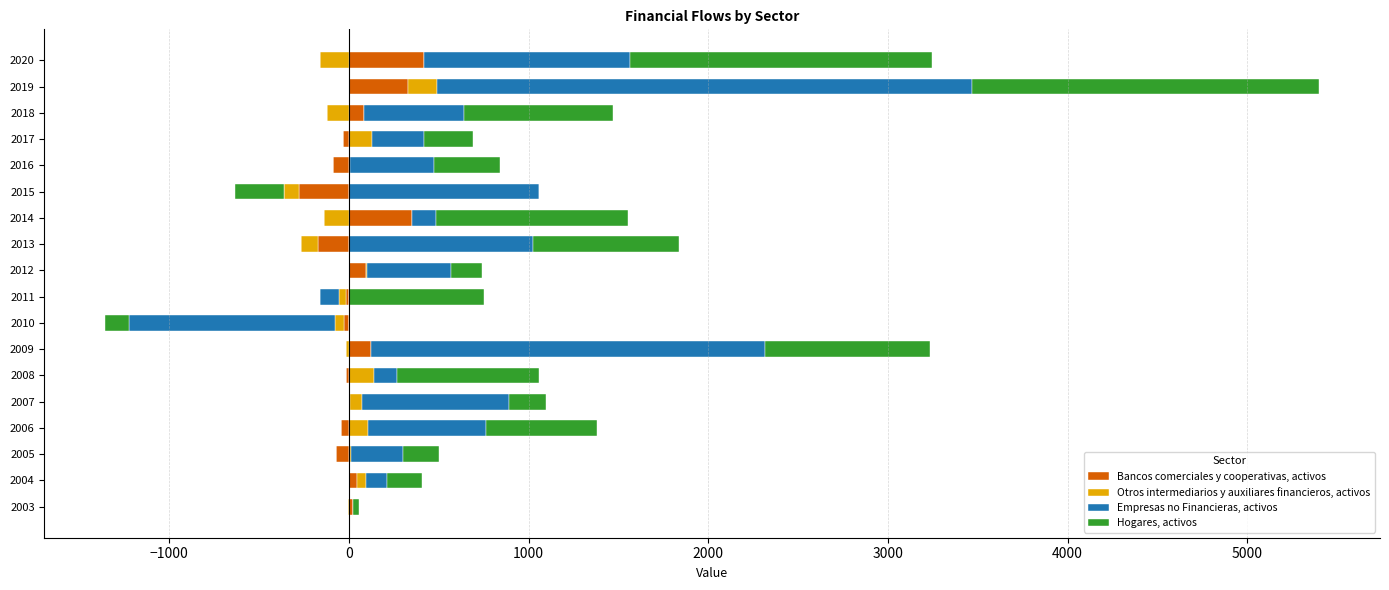

What is the sum of all Empresas no Financieras, activos values?

12337